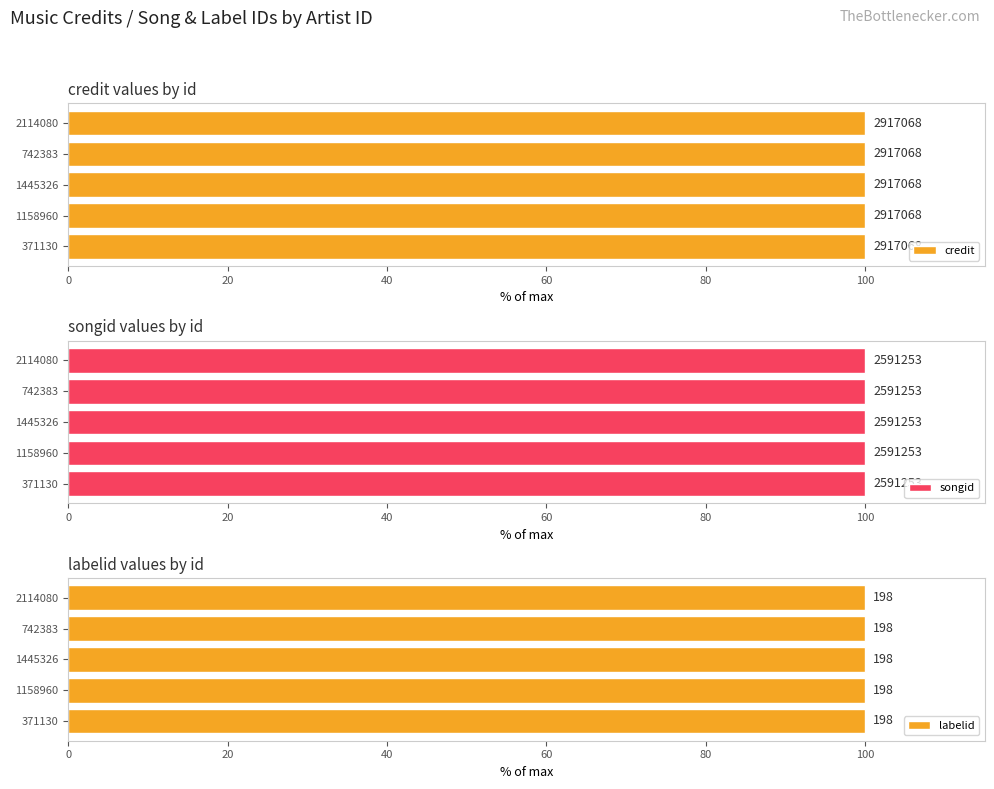

How many bars are there in total?

15